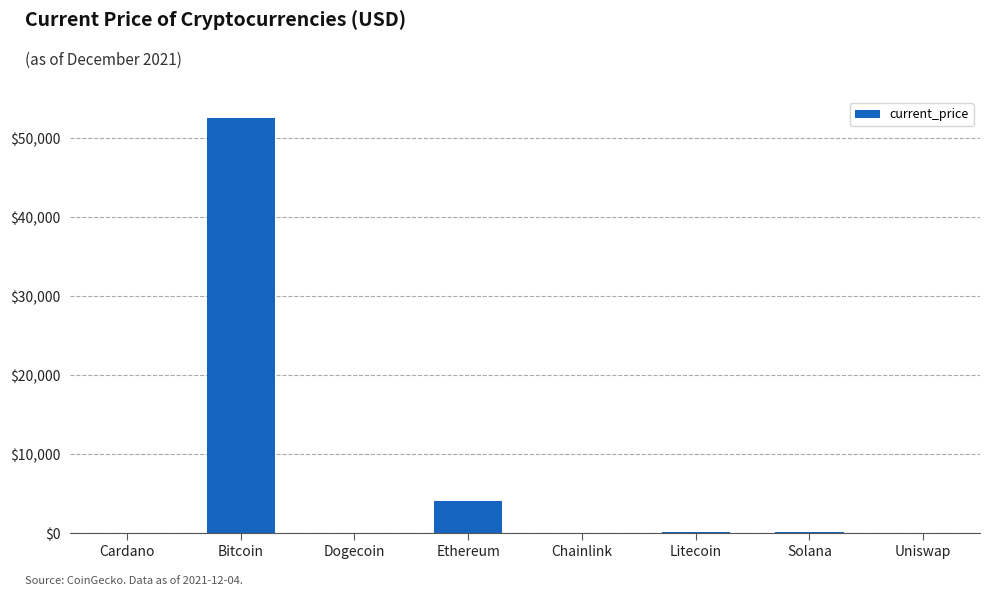

The chart shows a value of 4109.0 at Ethereum. True or false?

True